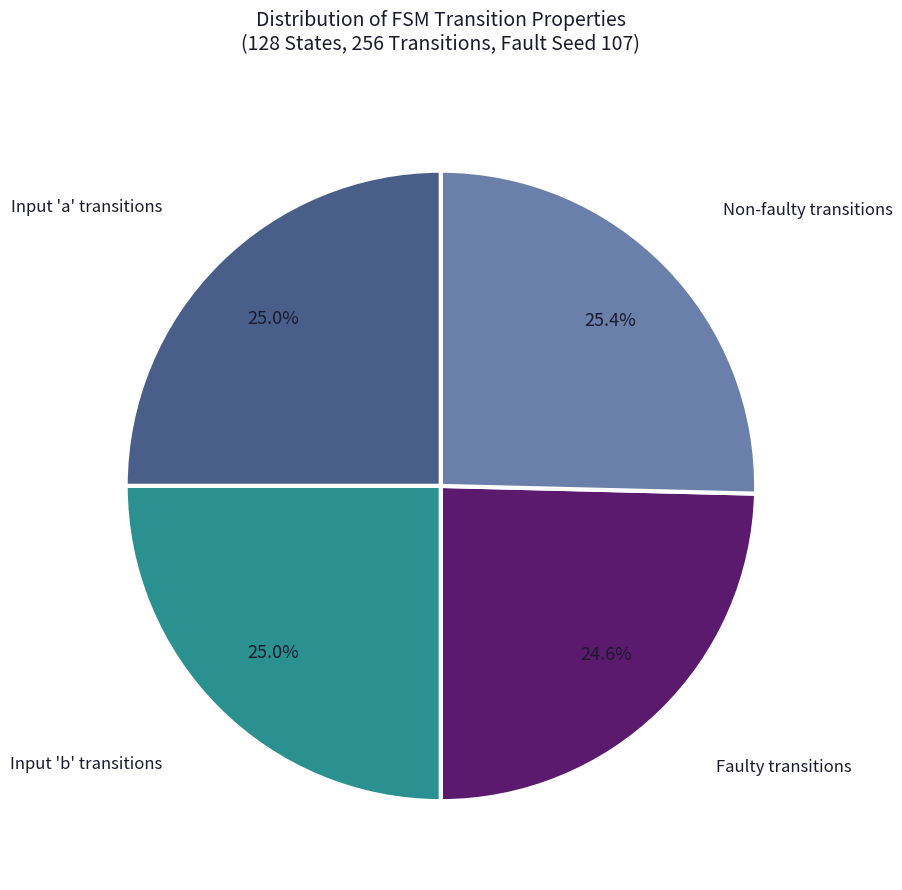

Does any single category account for the majority?

No